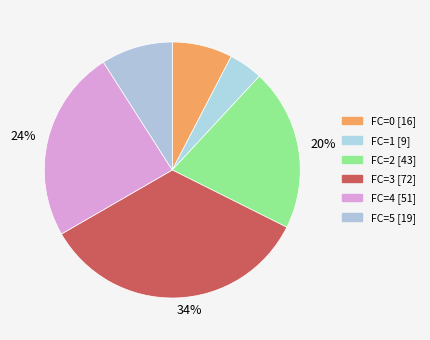

To the nearest percent, what percentage of the pie is FC=5?

9%